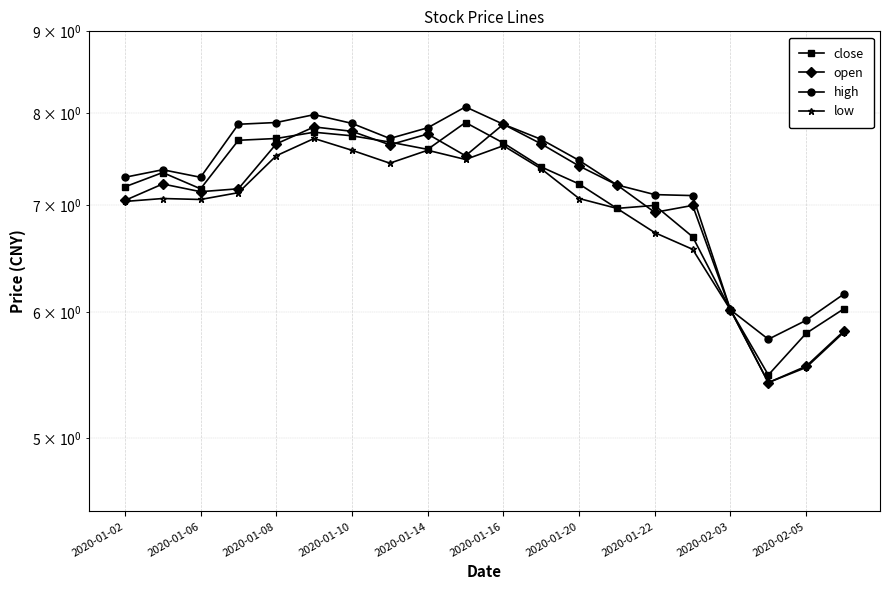

What is the sum of all open values?

141.7